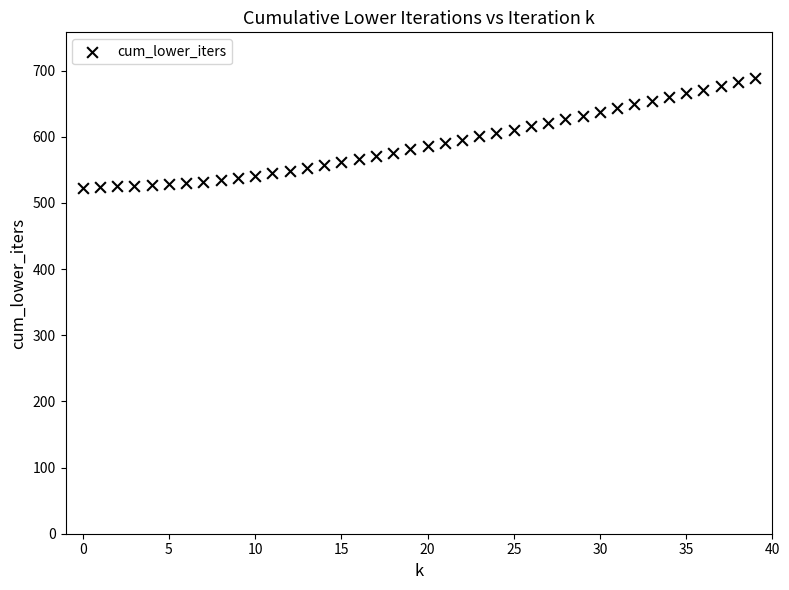

What is the range of Y values (max minus min)?

166